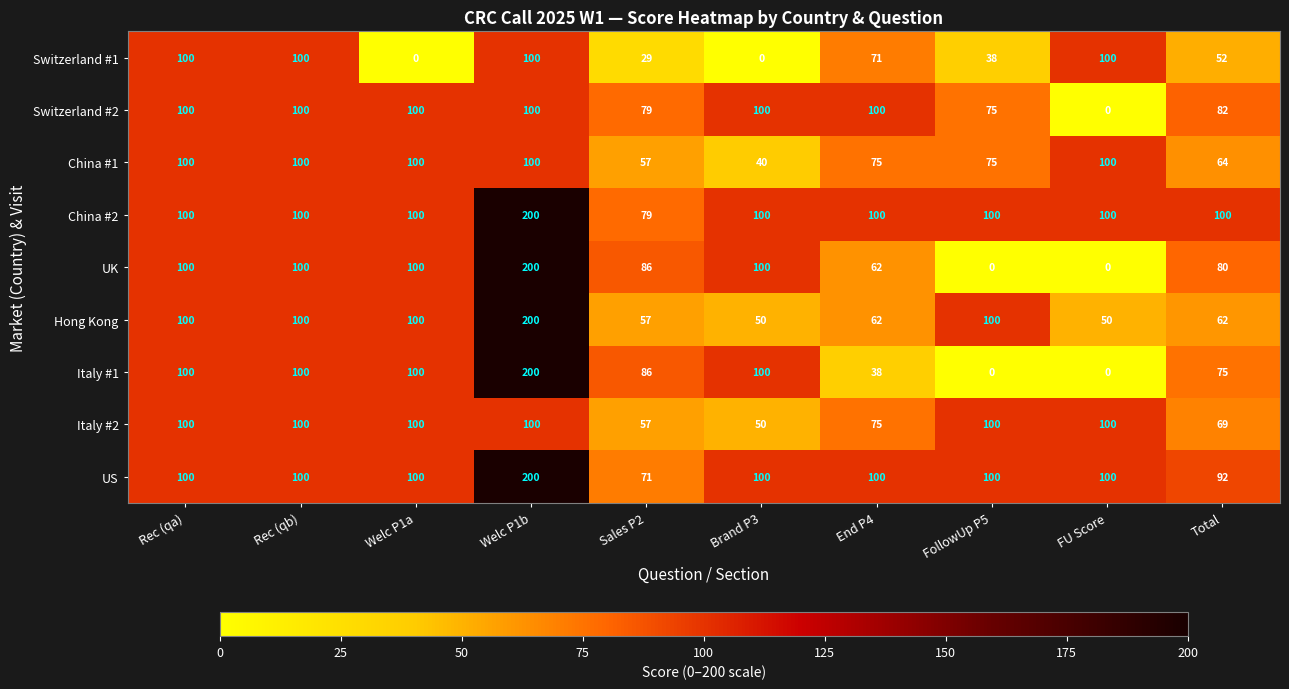

How many distinct data groups are displayed?

9